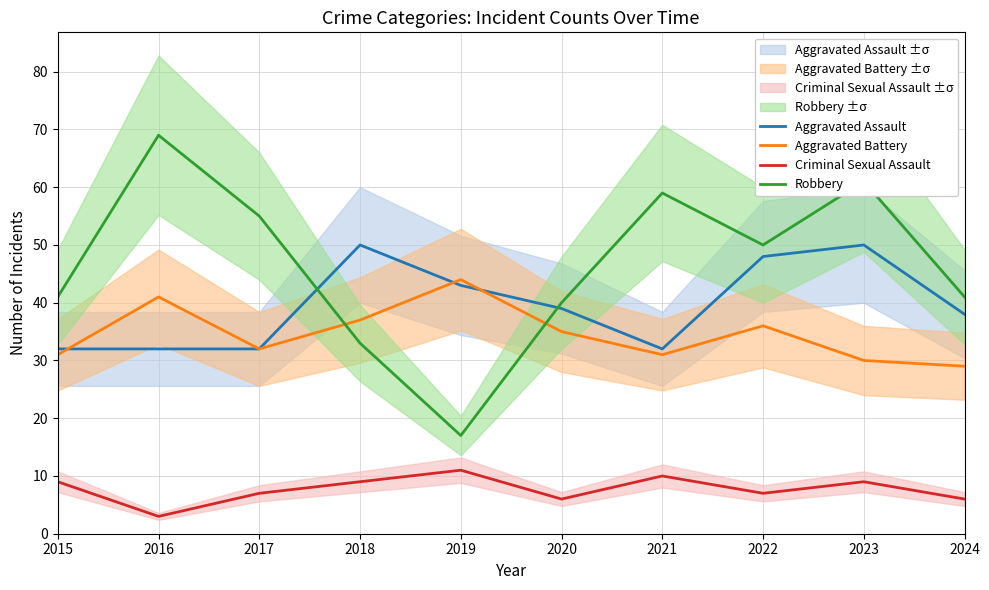

What is the smallest value displayed?

3